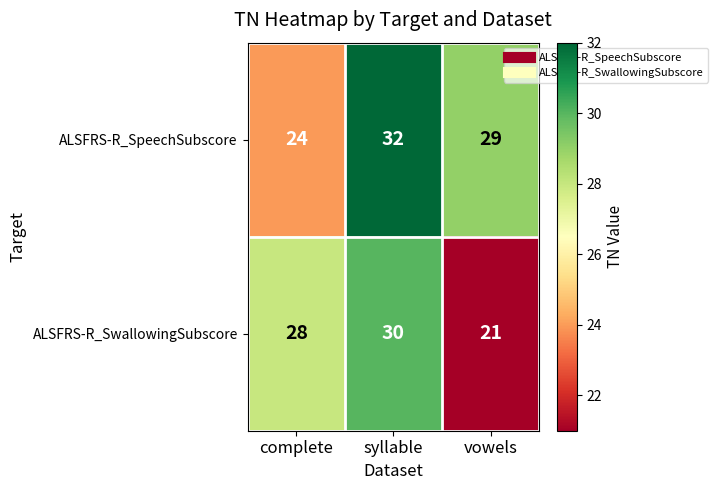

What is the spread (max minus min) of values at vowels?

8